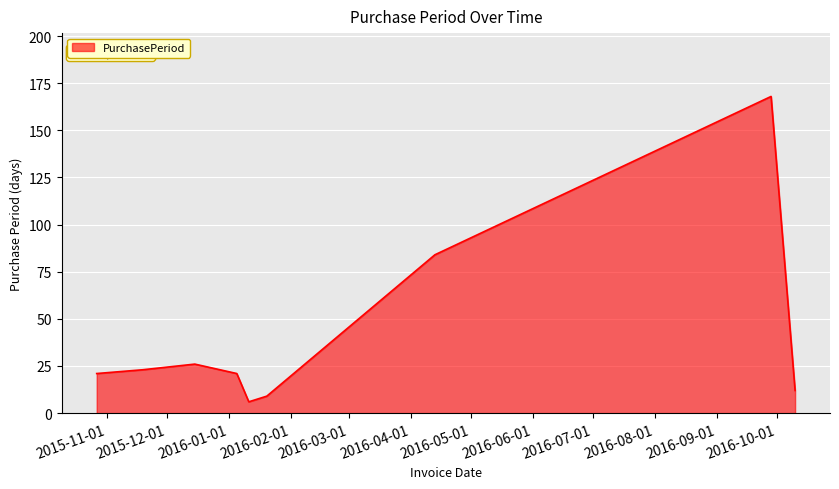

Reading right to left, extract all data points from this chart.

12	168	84	9	6	21	26	23	21